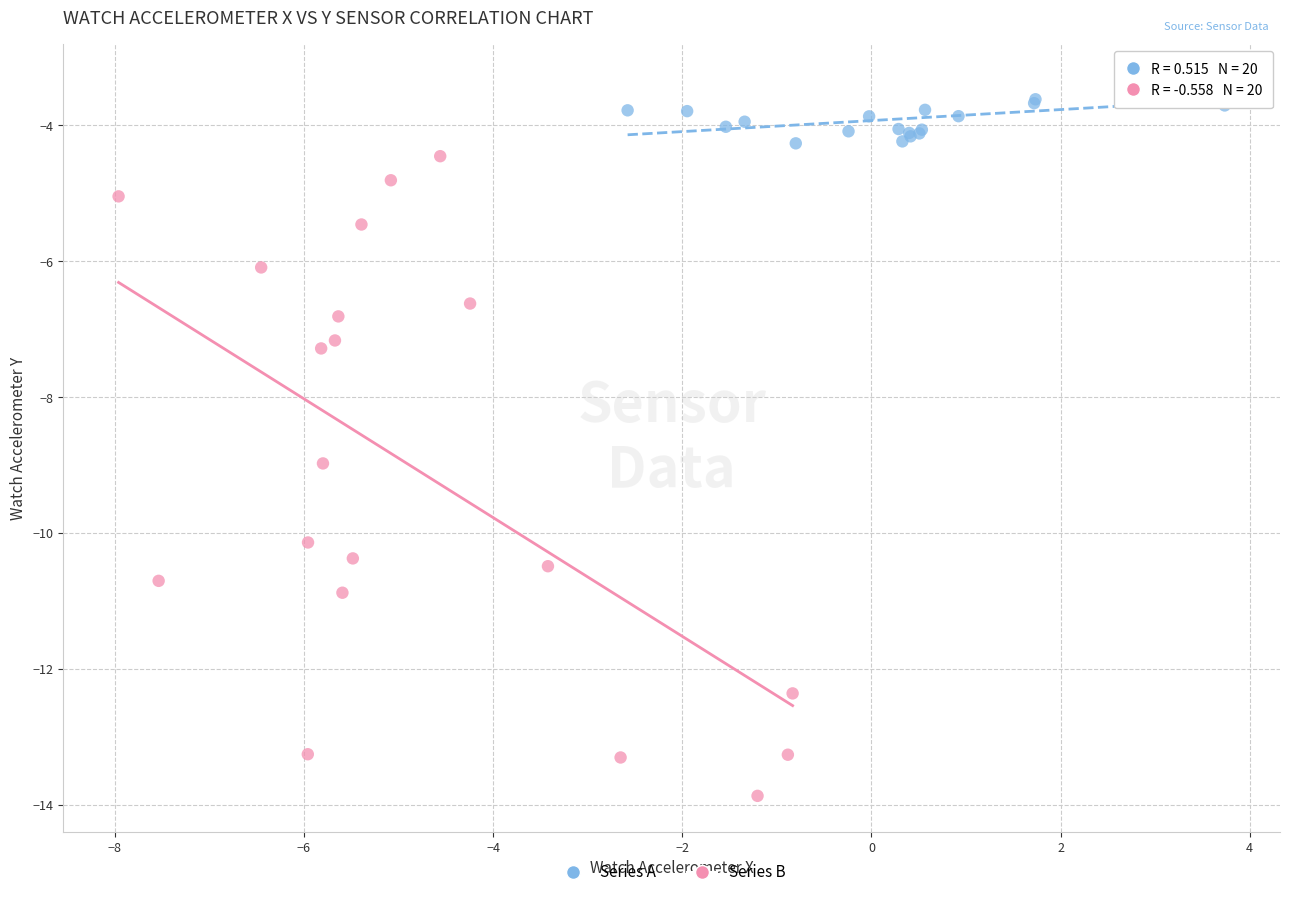

Which series has the widest spread of Y values?

Series B